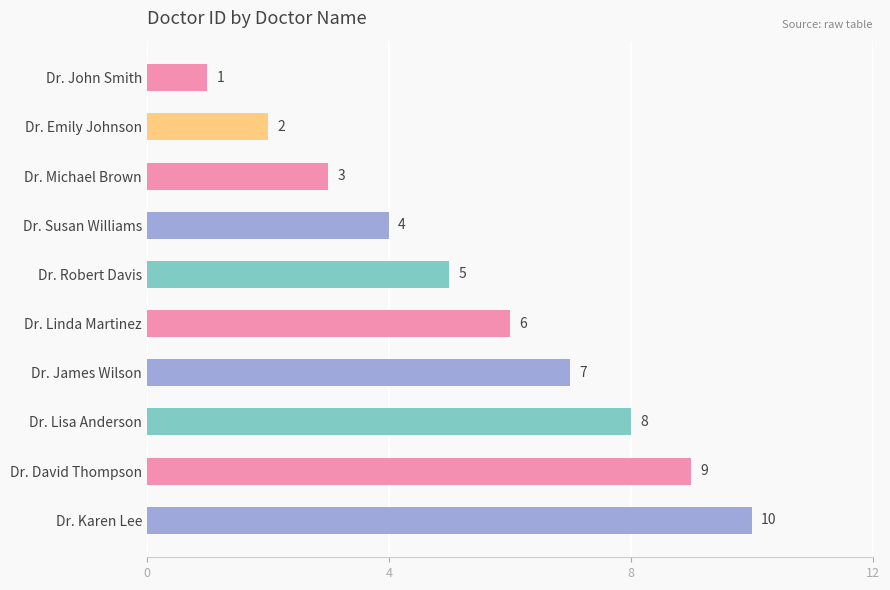

What is the greatest value displayed?

10